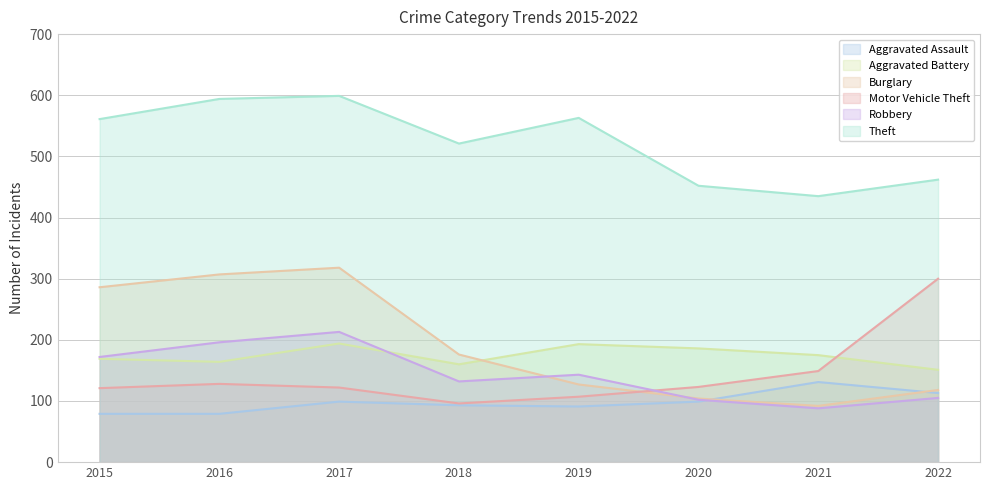

What is the difference between the highest and lowest values at 2022?

357